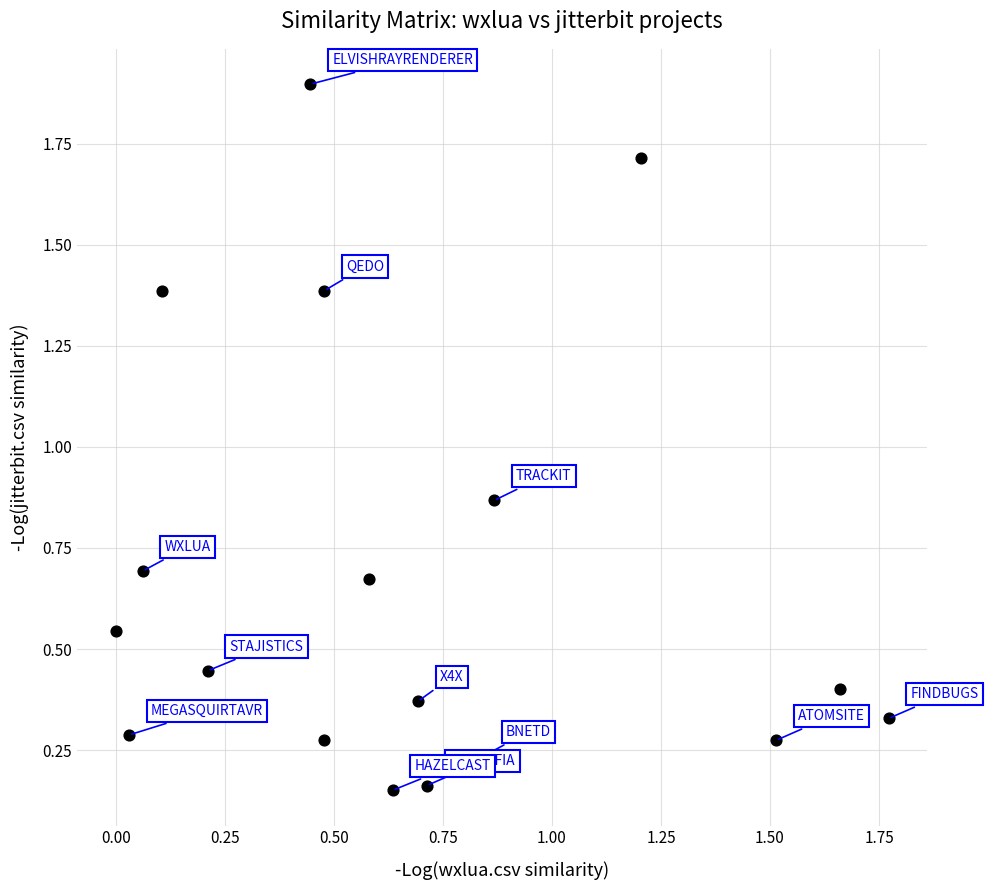

What is the range of X values (max minus min)?

1.8